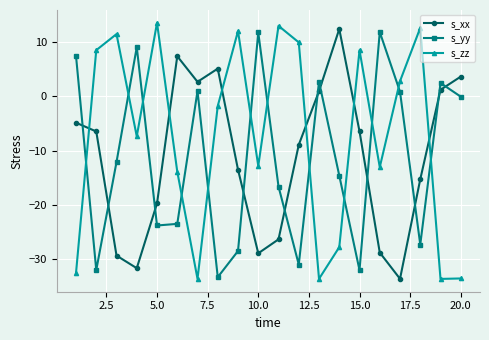

True or false: s_zz has more than 1 interior local peaks.

True